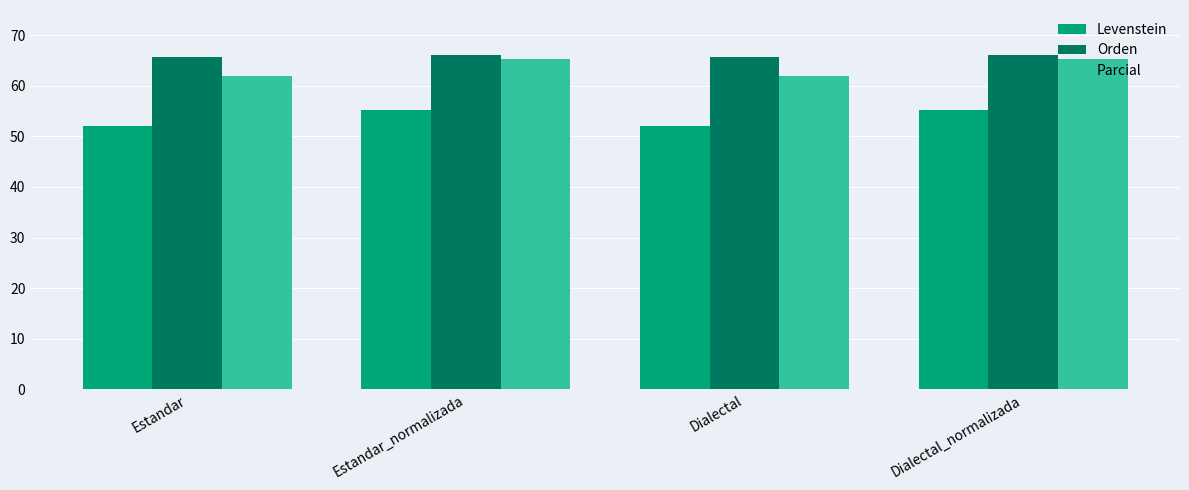

What position from the left is Estandar?

1